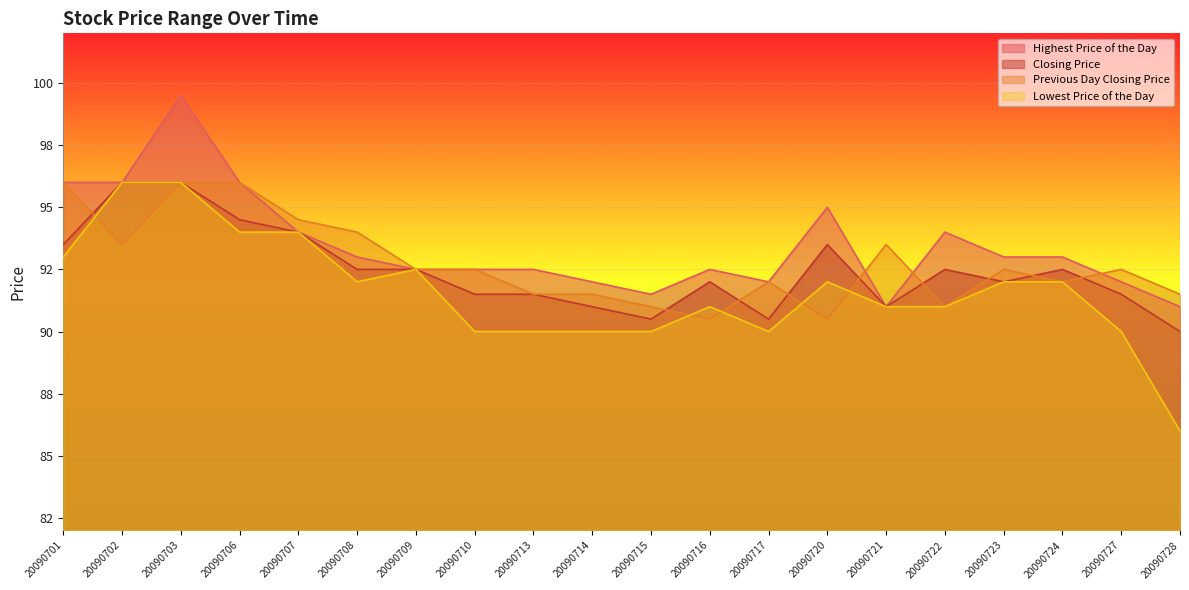

At which label does Previous Day Closing Price reach its peak?

20090701